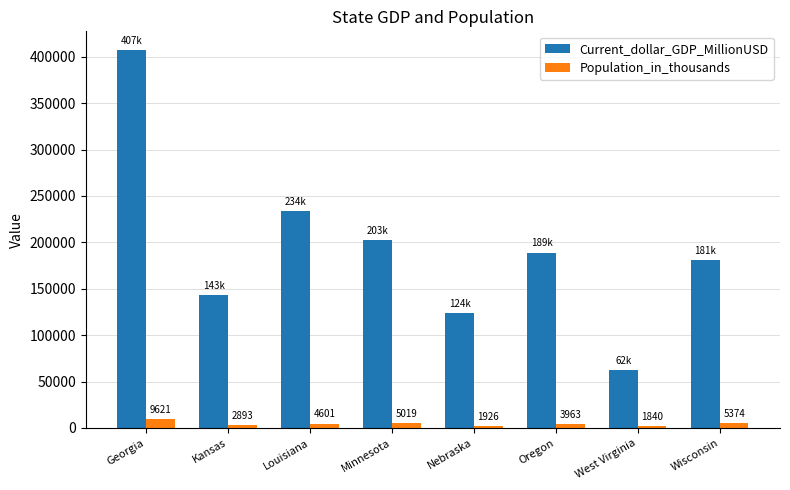

What is the label of the 6th bar from the right?

Louisiana